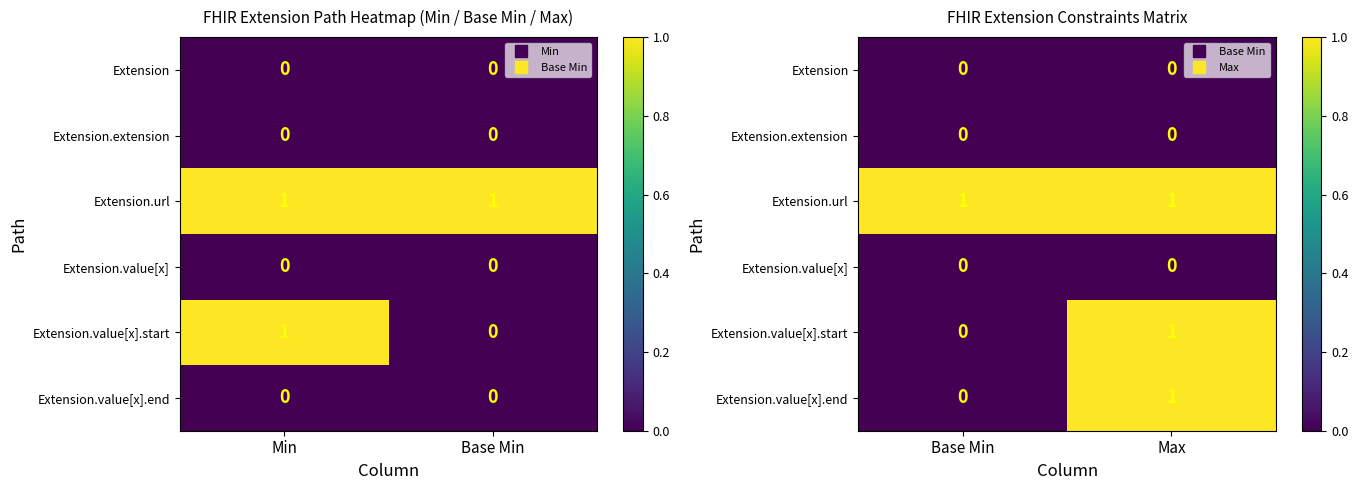

Count the number of data series in this chart.

6